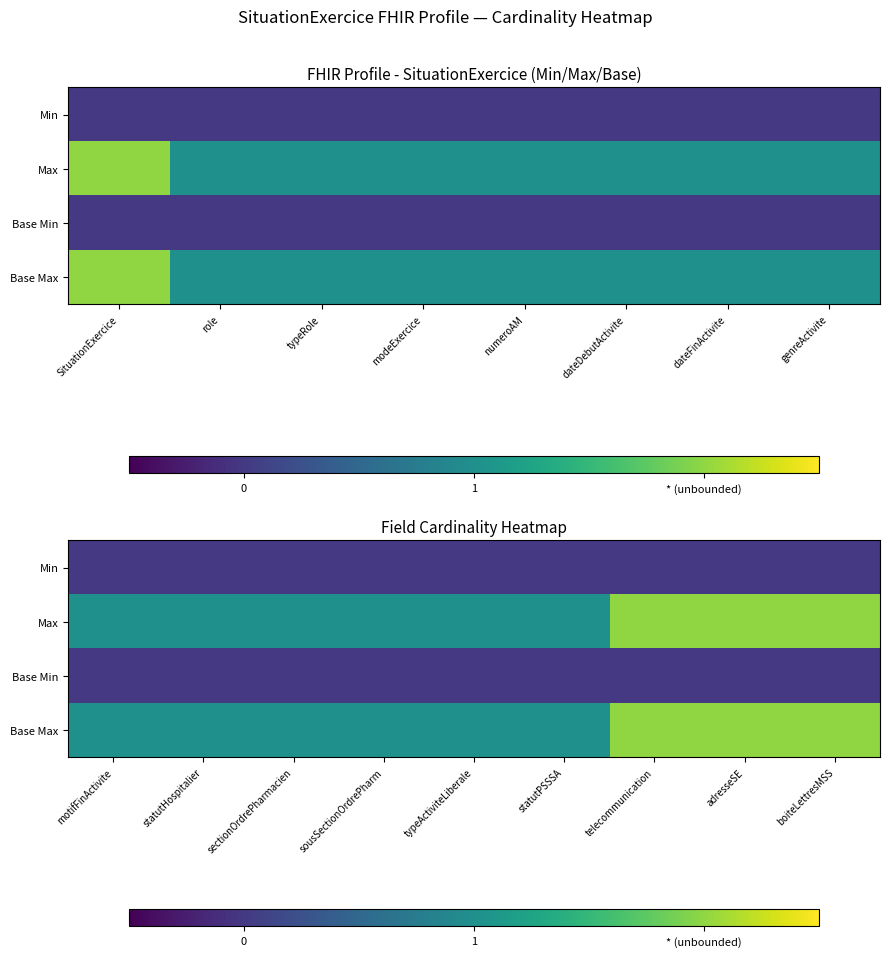

Between genreActivite and dateFinActivite, which is larger?

genreActivite